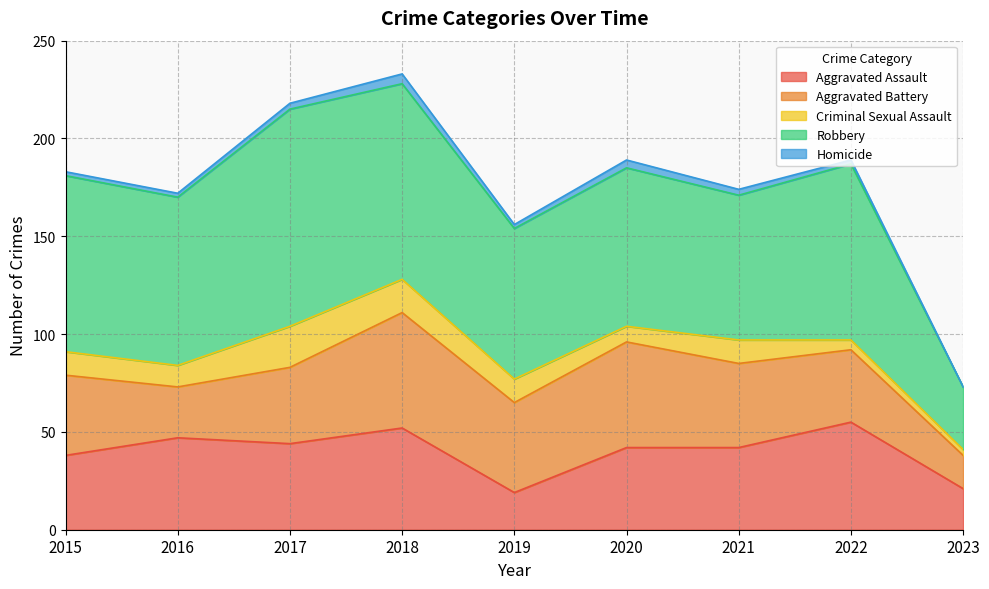

True or false: Robbery and Criminal Sexual Assault intersect in this chart.

False